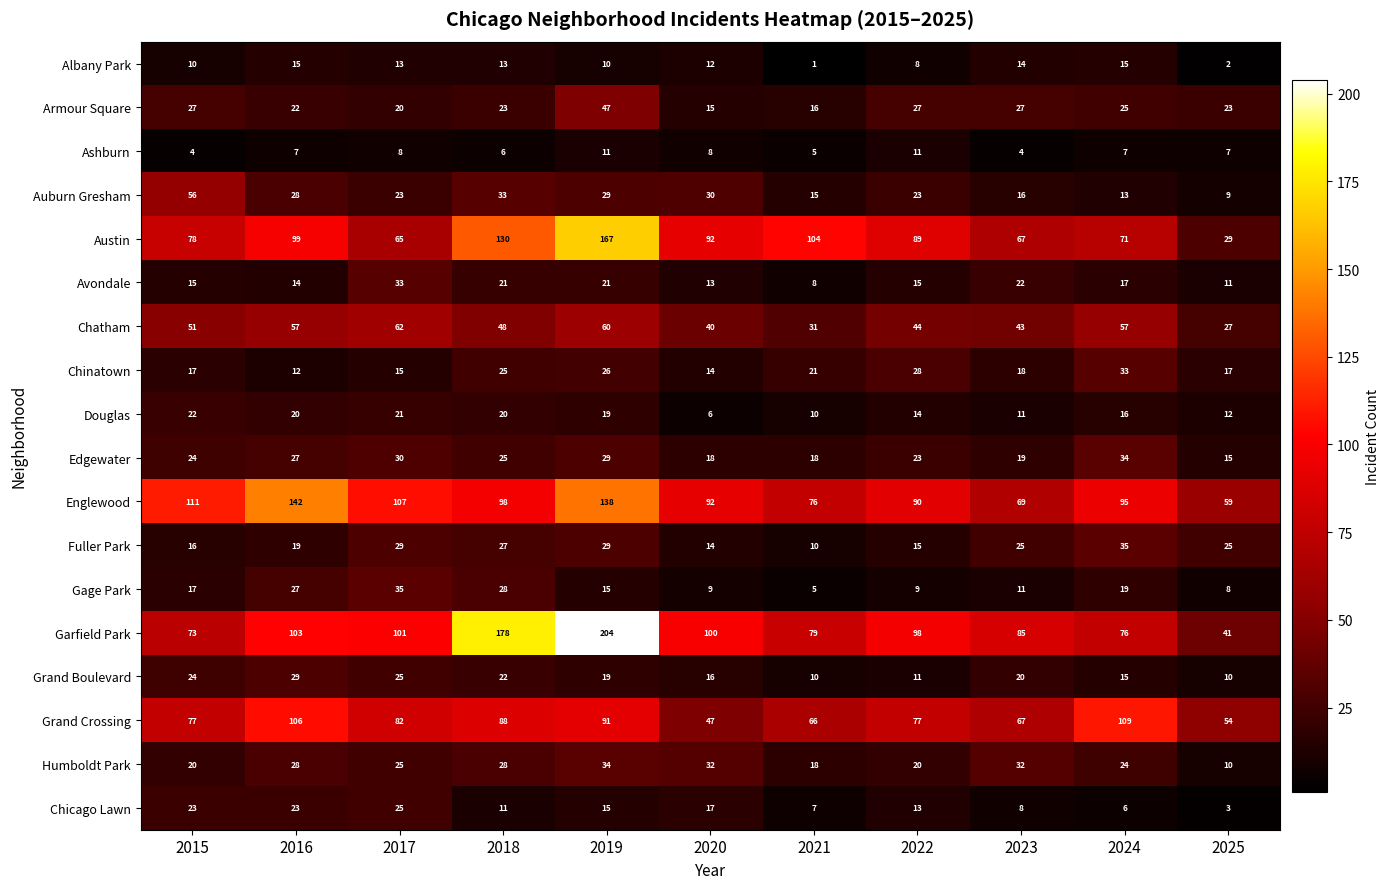

What is the difference between the maximum and second lowest values in the Chatham series?

31